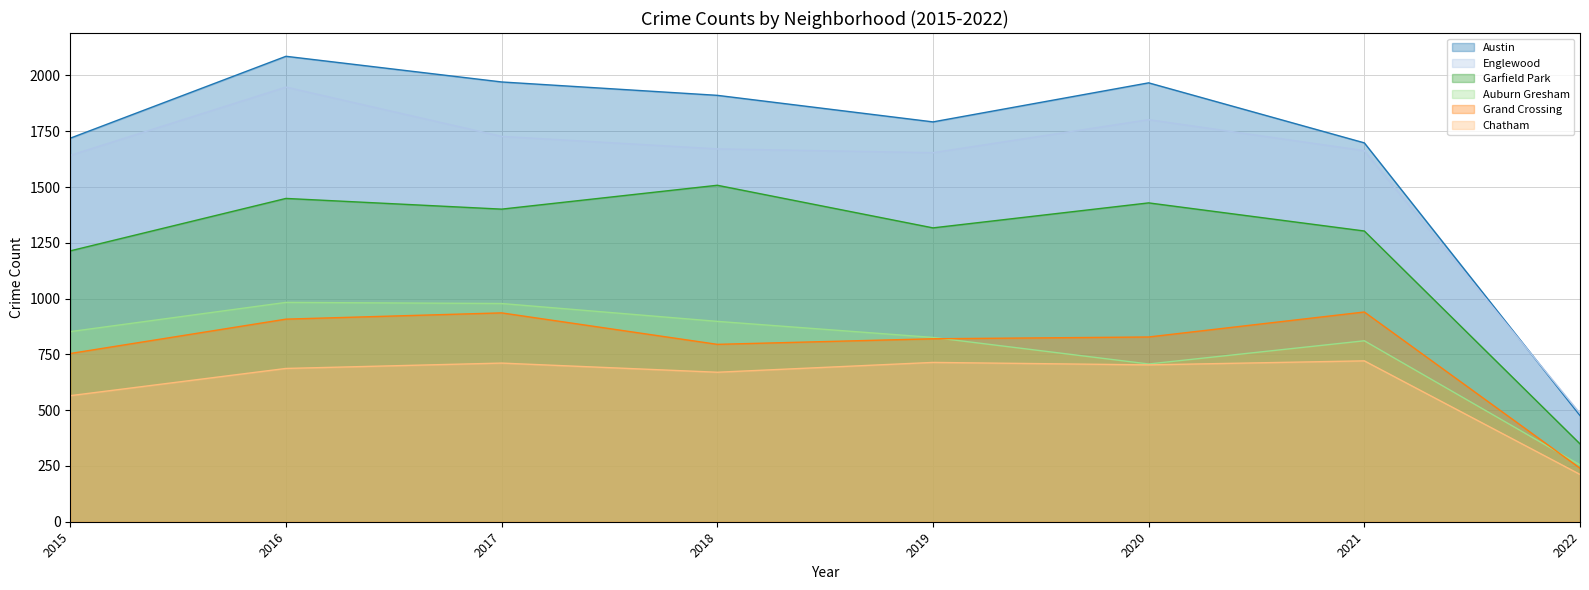

In Garfield Park, how many points are lower than both neighbors (excluding endpoints)?

2